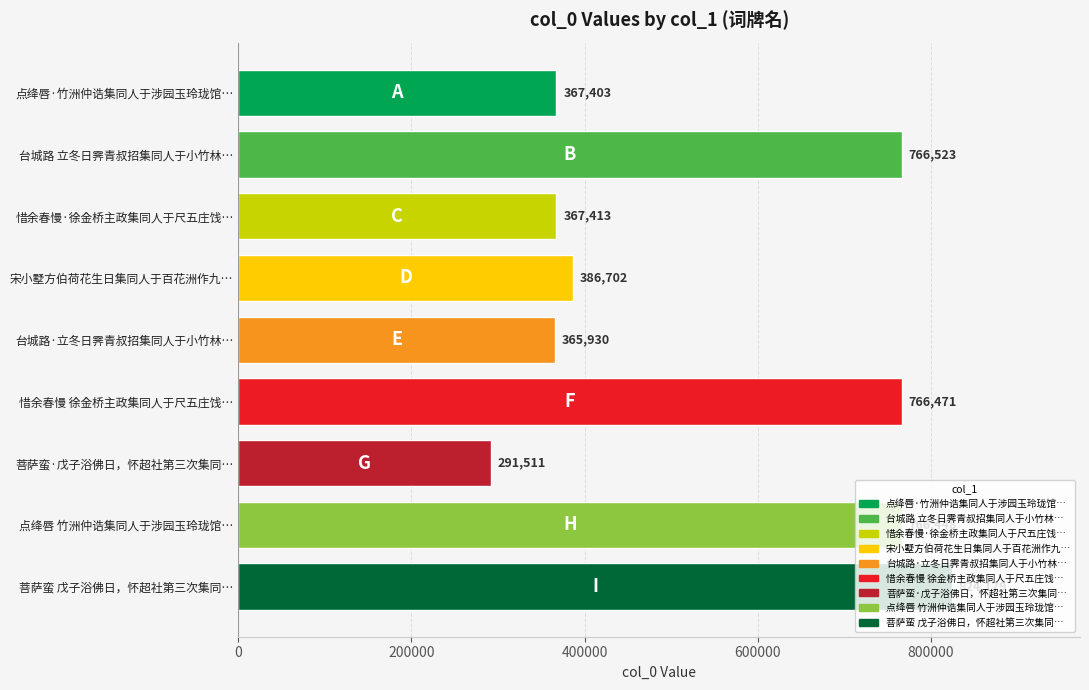

What is the difference between the maximum and minimum values?

532668